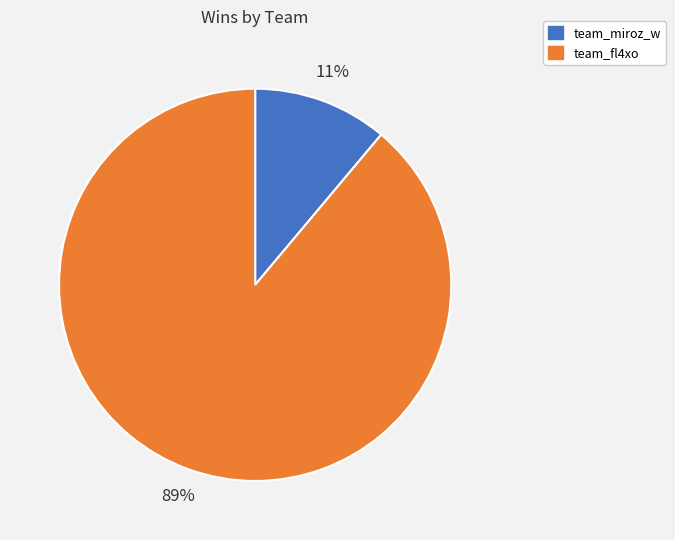

Which has a higher value, team_miroz_w or team_fl4xo?

team_fl4xo